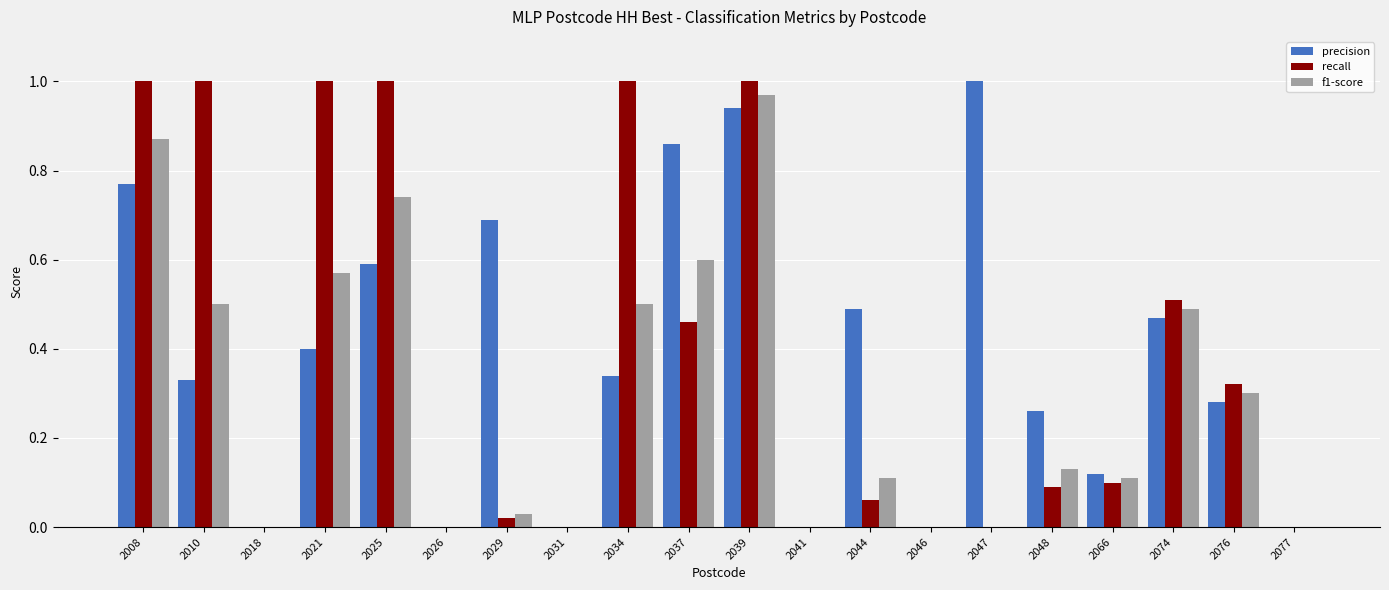

The precision series shows 1.4 at 2037. True or false?

False